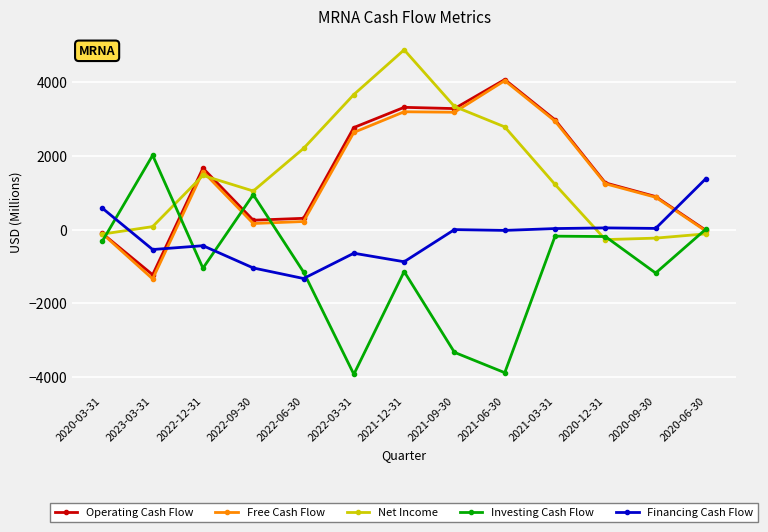

Between which two adjacent categories do Financing Cash Flow and Operating Cash Flow first intersect?

2023-03-31 and 2022-12-31